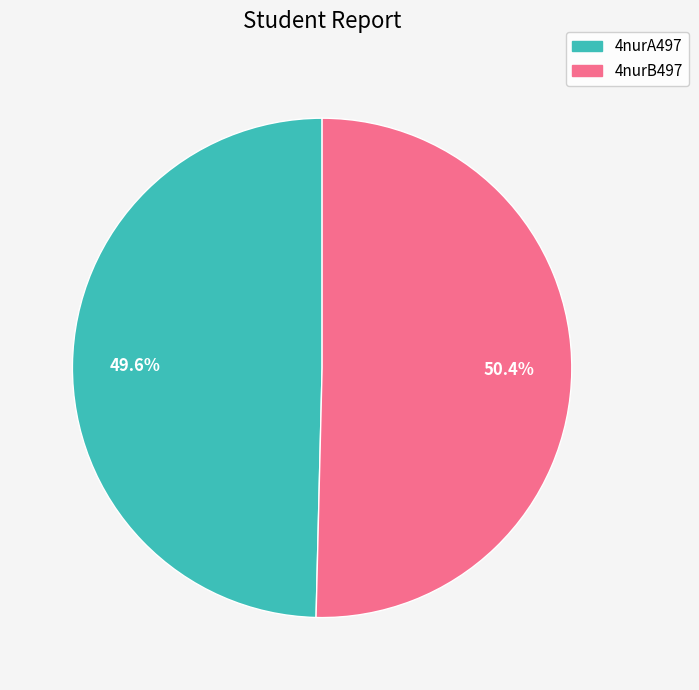

To the nearest percent, what is the combined percentage of 4nurB497 and 4nurA497?

100%